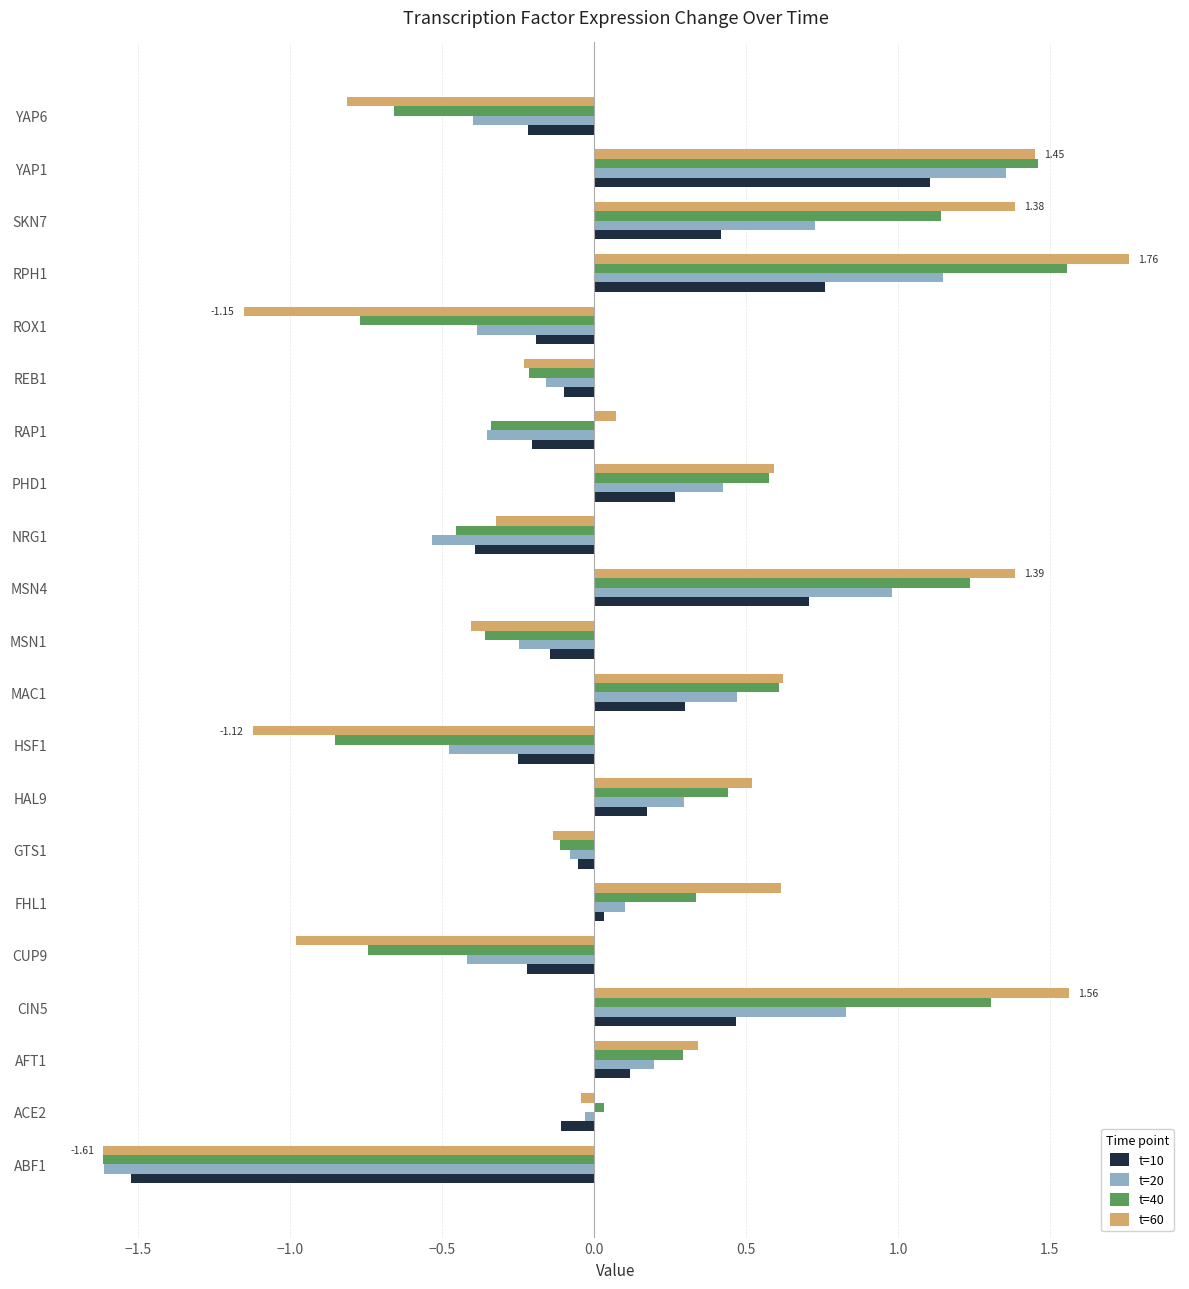

Is the value of t=40 at YAP1 greater than the value of t=20 at AFT1?

Yes